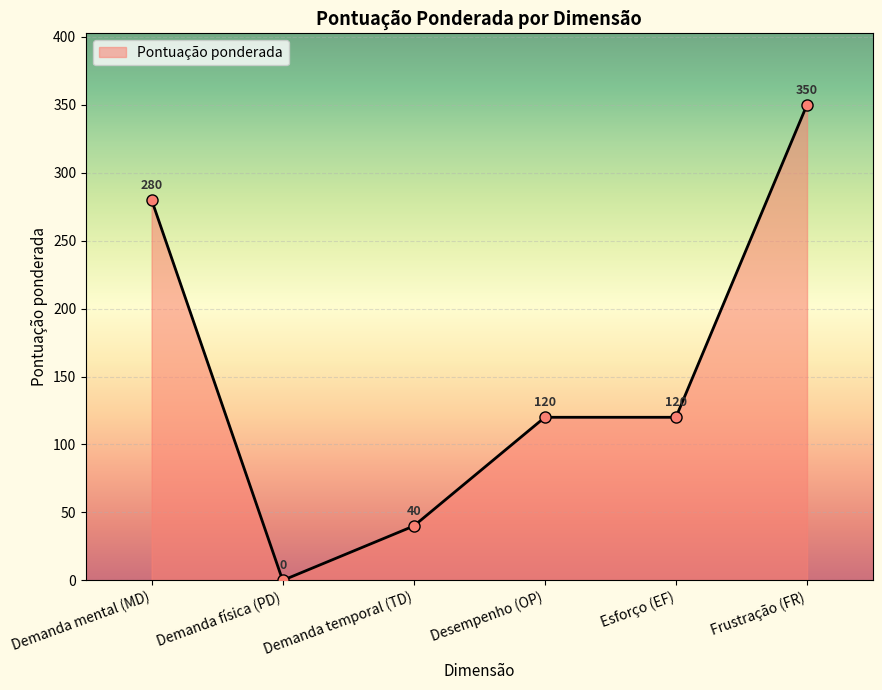

How many data points does each series have?

6